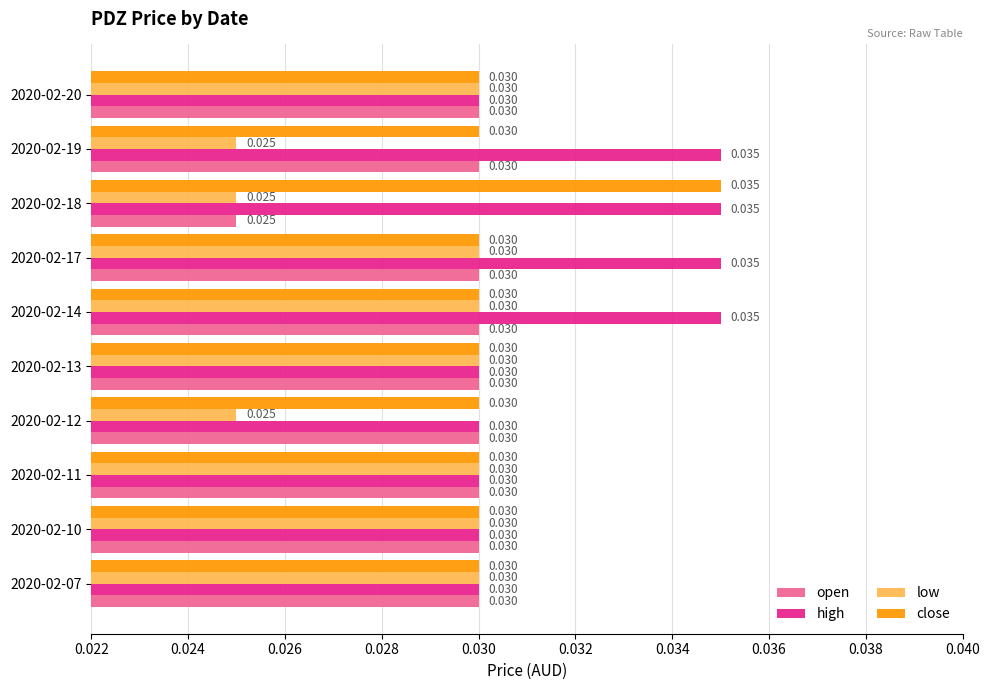

Rank the series by their average value, from lowest to highest.

low, open, close, high